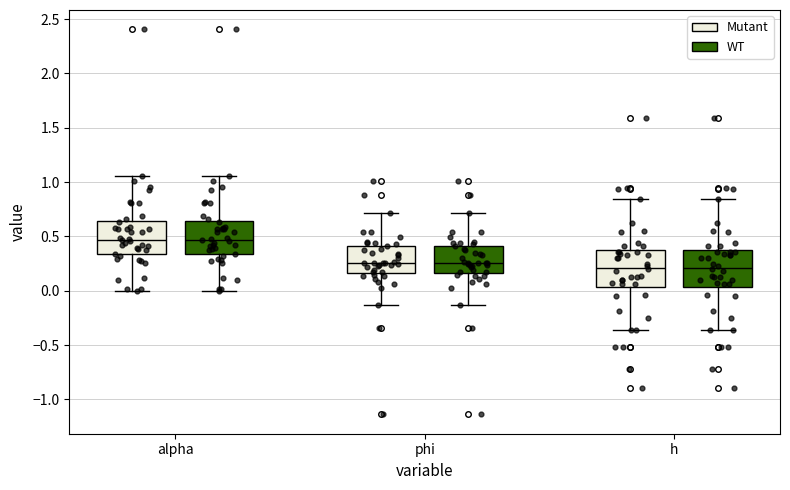

Where is the lower edge of the box for phi (WT) on the y-axis? The values are not printed on the chart, so give them approximately, as read against the axis.

0.15